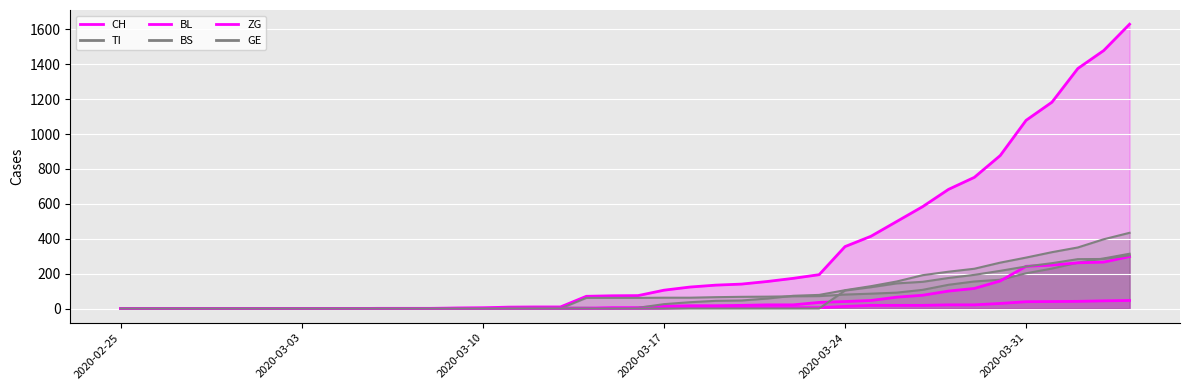

What is the average value of the TI series?

69